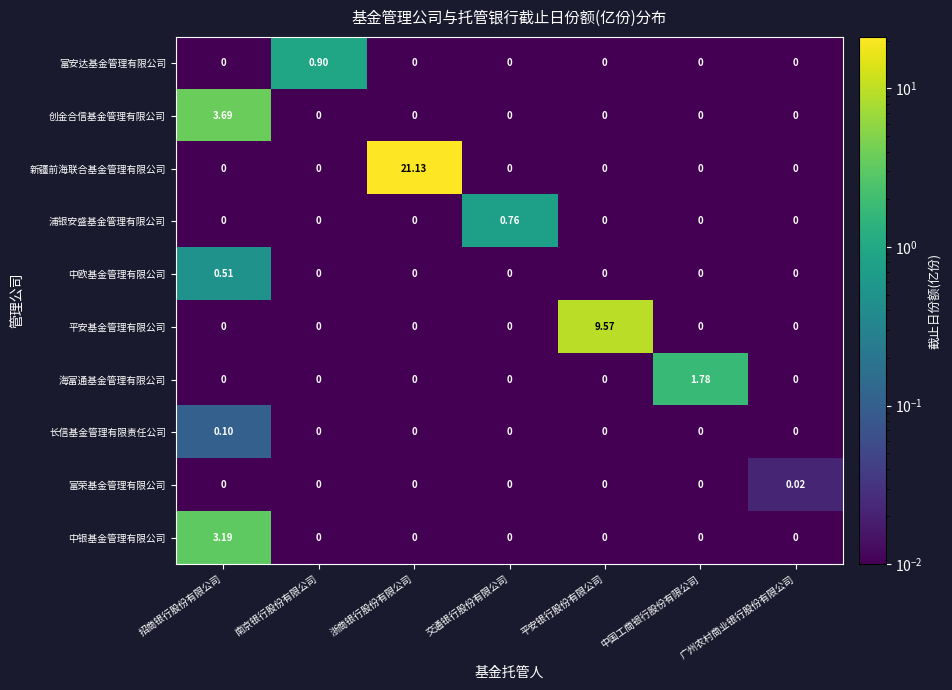

What is the difference between the highest and lowest values at 南京银行股份有限公司?

0.9